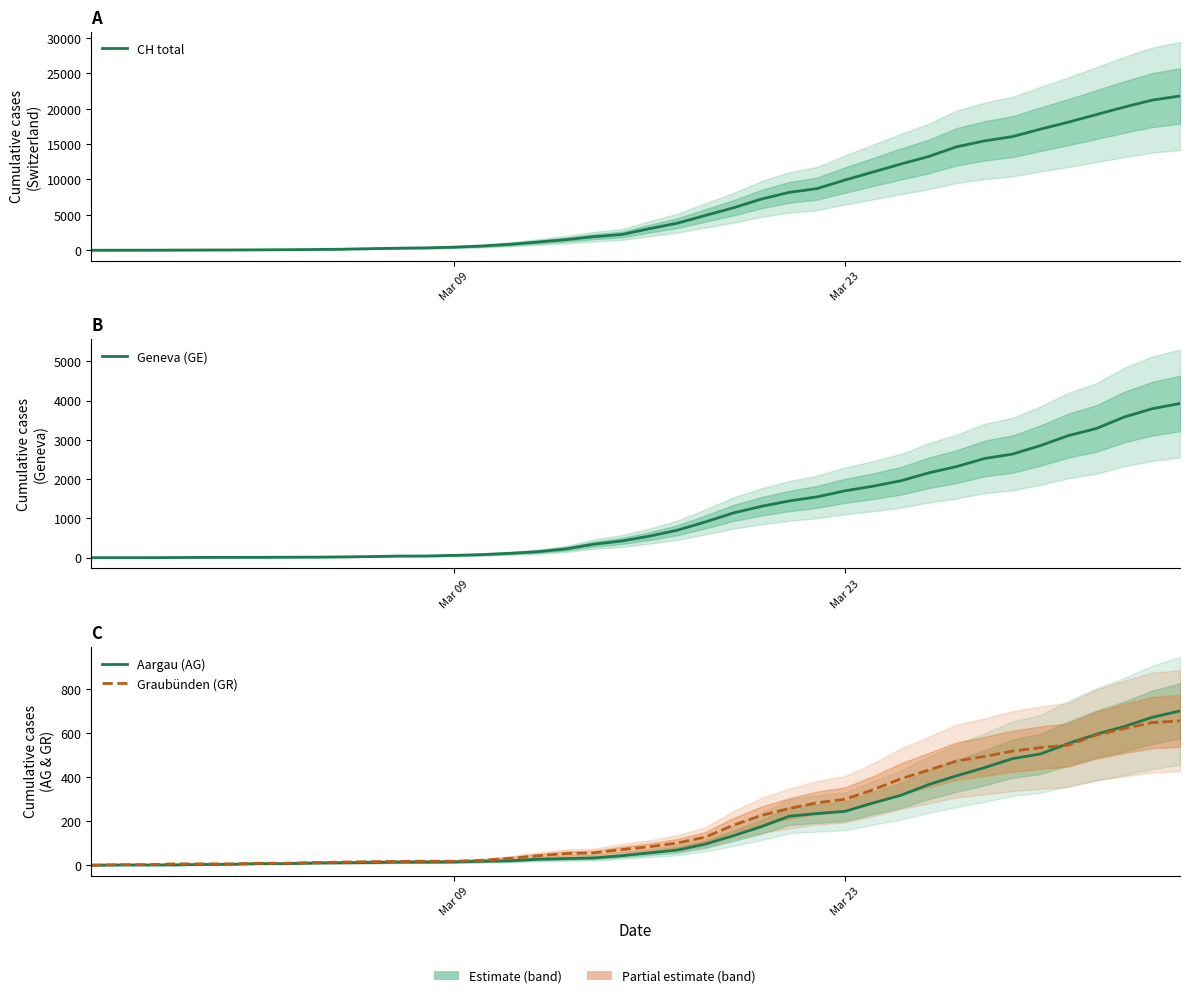

How many categories are shown in the chart?

40